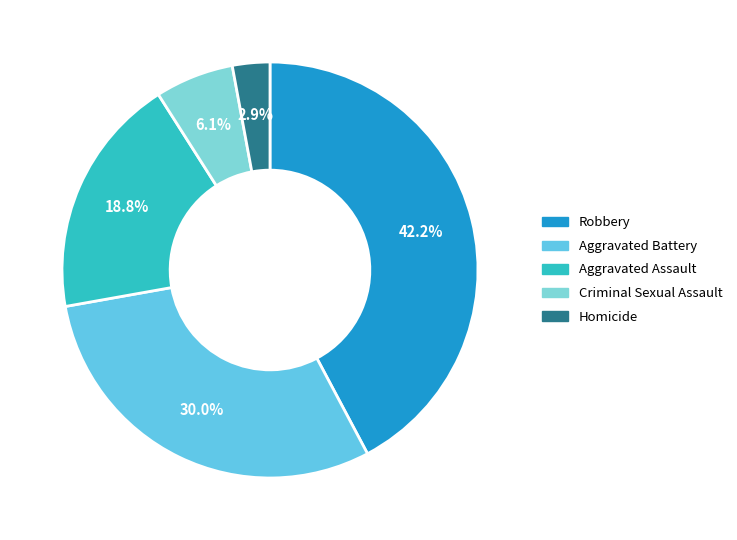

To the nearest percent, what is the combined percentage of Aggravated Battery and Homicide?

33%